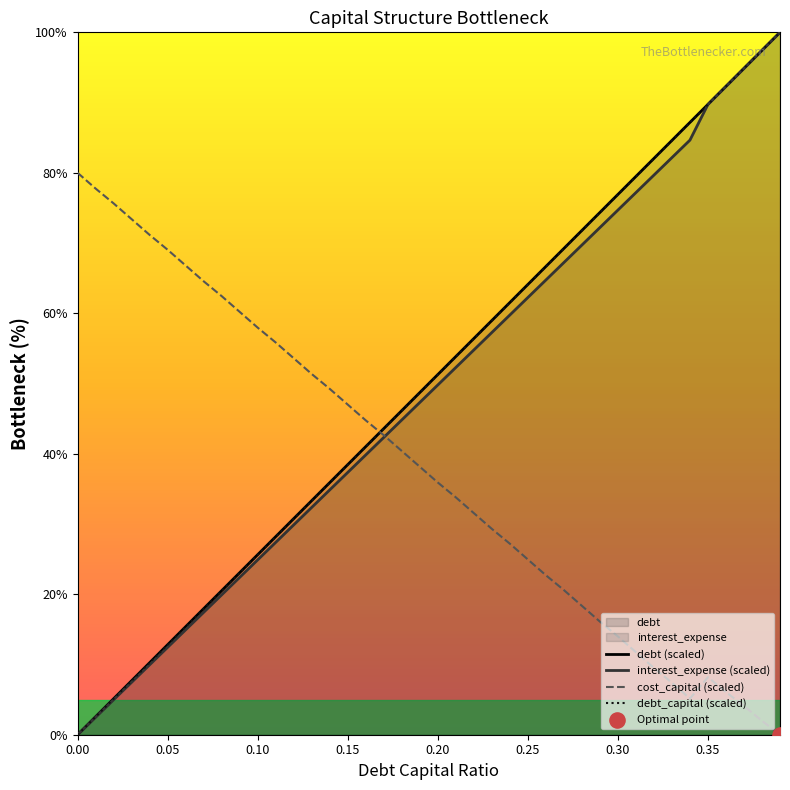

Which series contains the lowest Y value?

debt (scaled)